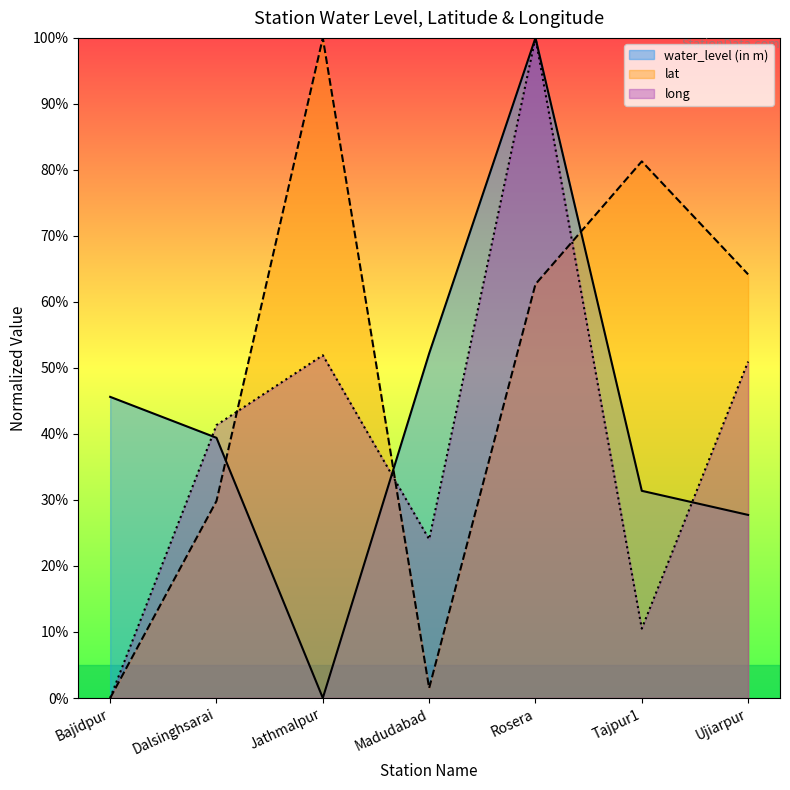

True or false: water_level (in m) has more than 1 points higher than both neighbors.

False